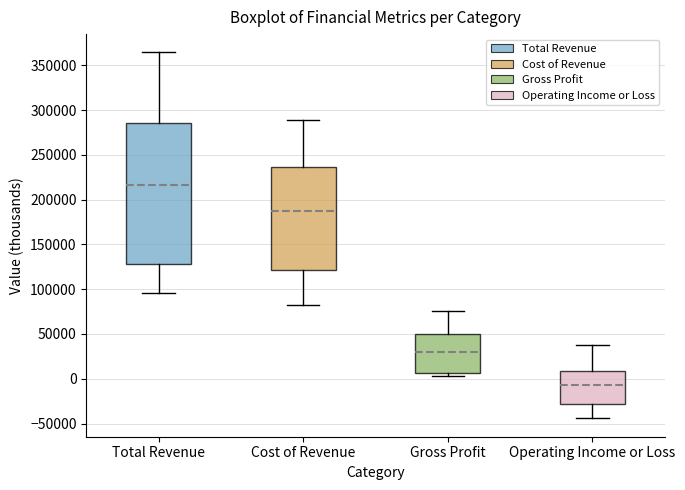

Which box has the highest median line?

Total Revenue